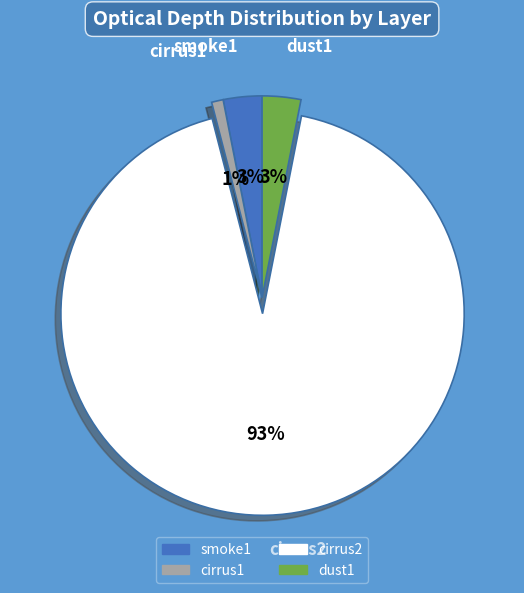

What percentage is the cirrus1 slice, to the nearest percent?

1%